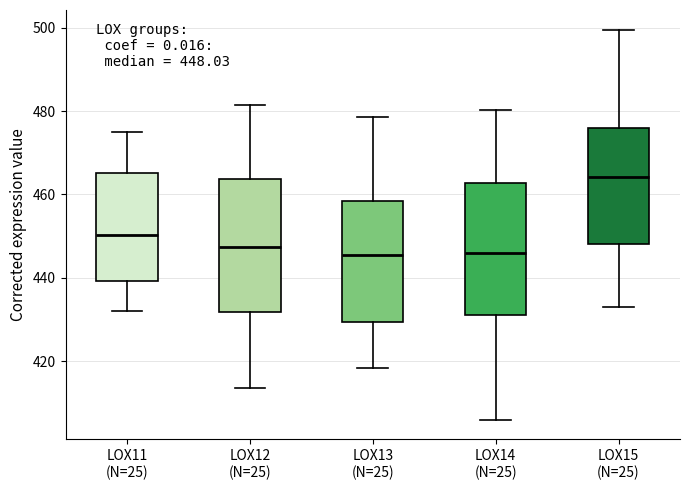

Which box has the highest median line?

LOX15 (N=25)